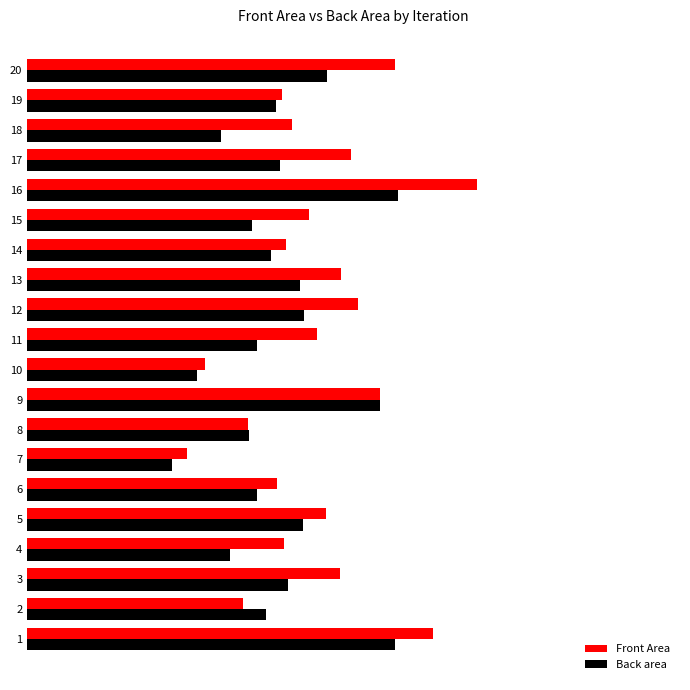

Rank the series by their maximum value, from highest to lowest.

Front Area, Back area